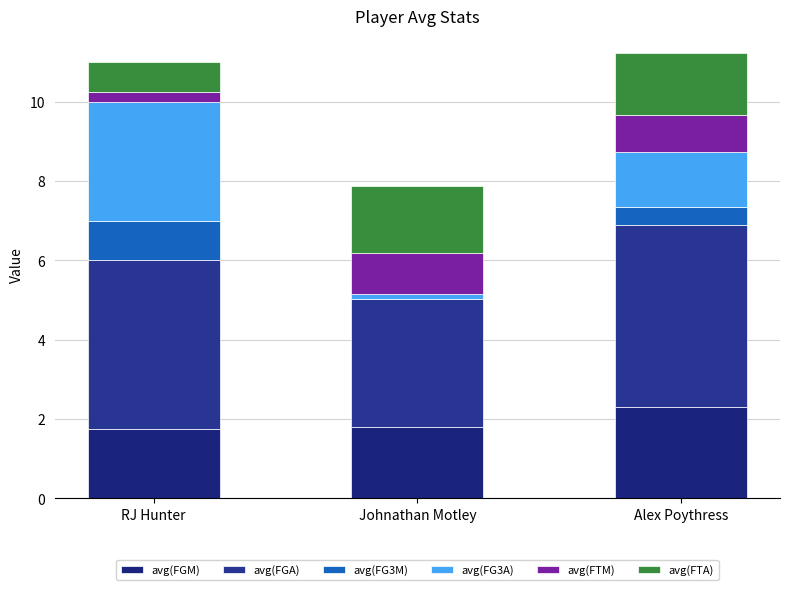

What is the label of the 2nd bar from the left?

Johnathan Motley